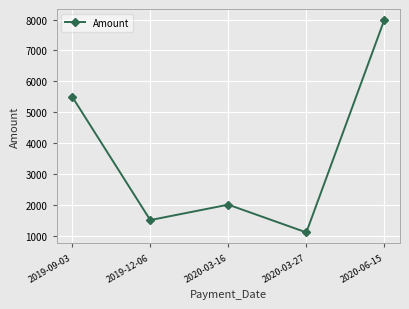

What is the sum of the values at 2020-06-15 and 2020-03-16?

10000